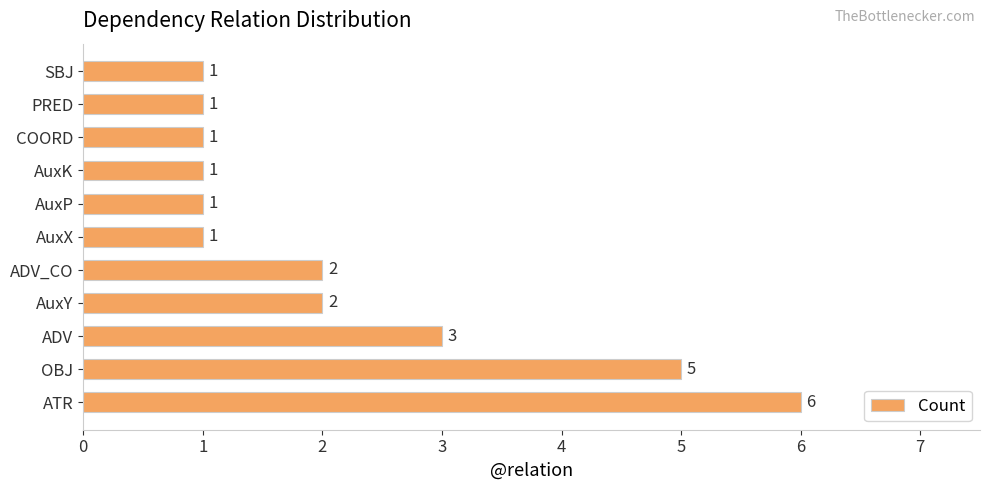

The value at AuxY is 3. True or false?

False